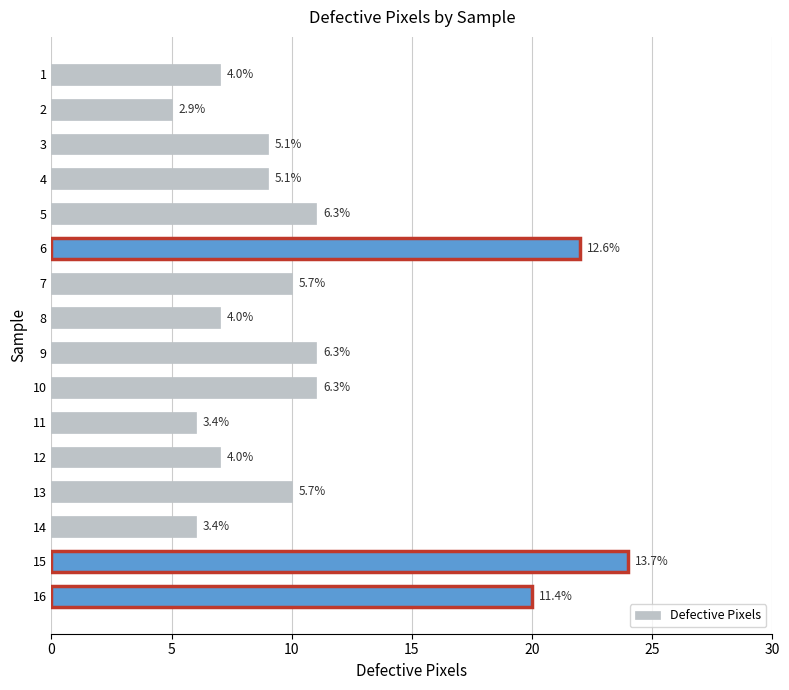

How many bars are there in total?

16